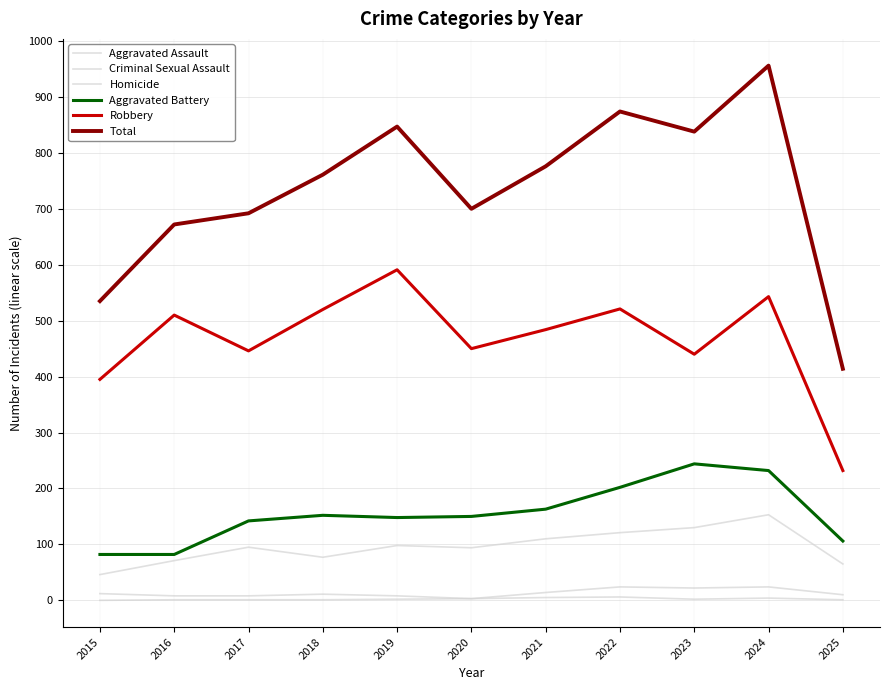

Does the chart display data point markers on the line(s)?

No